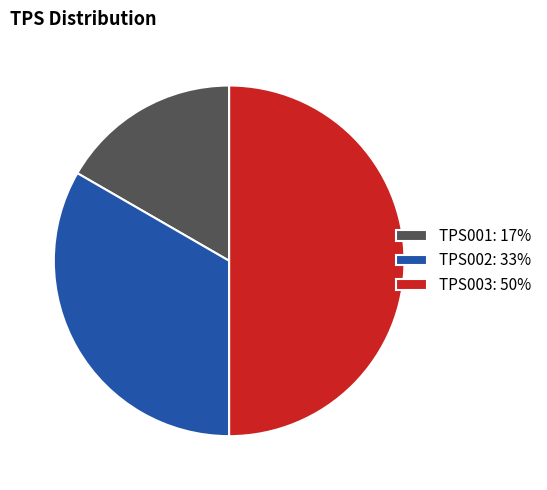

Is the sum of TPS002: 33% and TPS003: 50% greater than half?

Yes